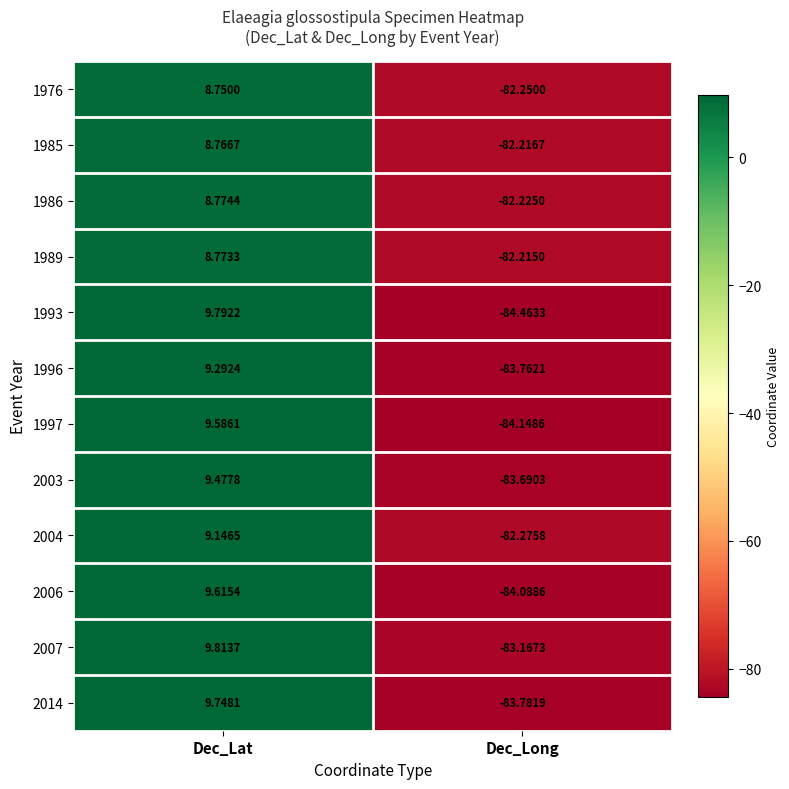

At which category is the sum across all series the highest?

Dec_Lat